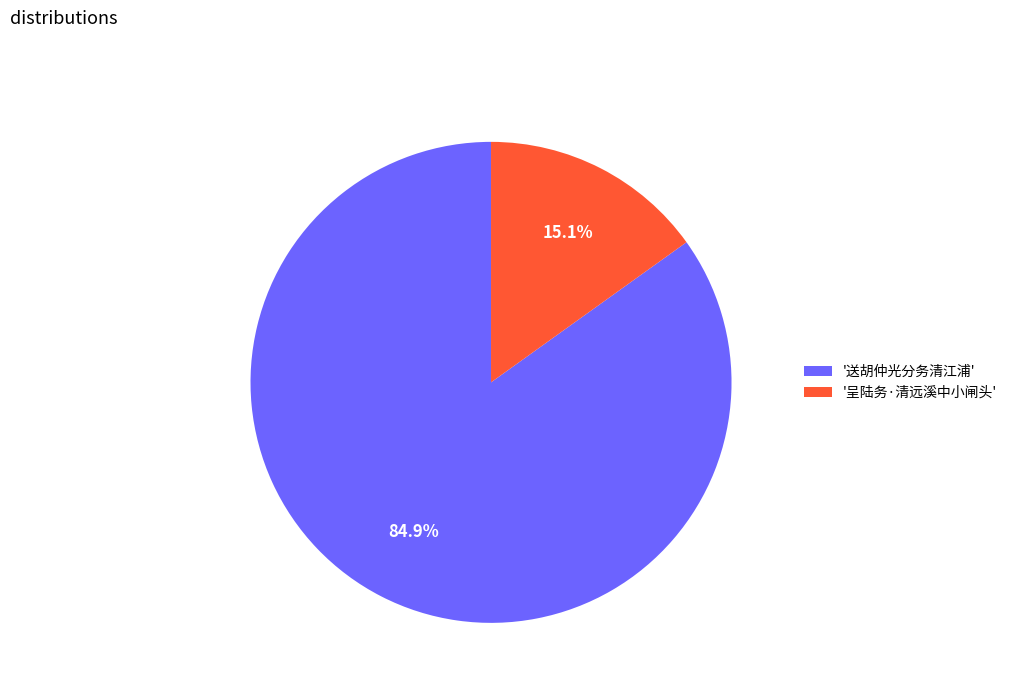

What is the majority slice?

'送胡仲光分务清江浦'